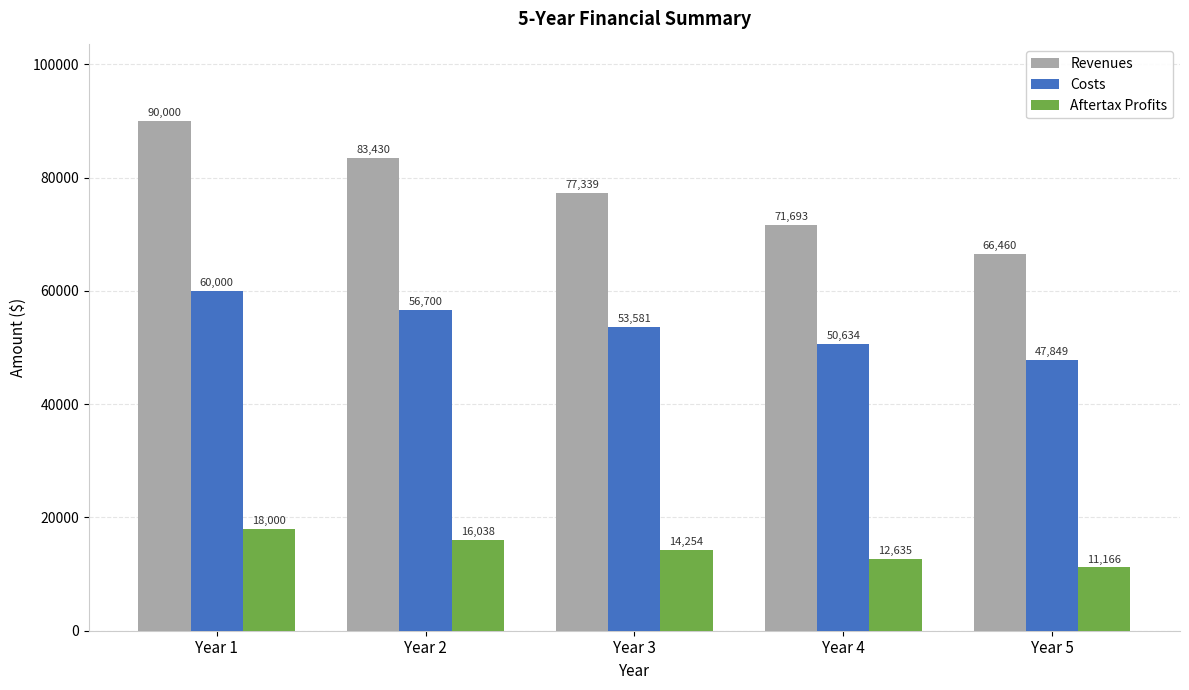

At which category is the sum across all series the highest?

Year 1